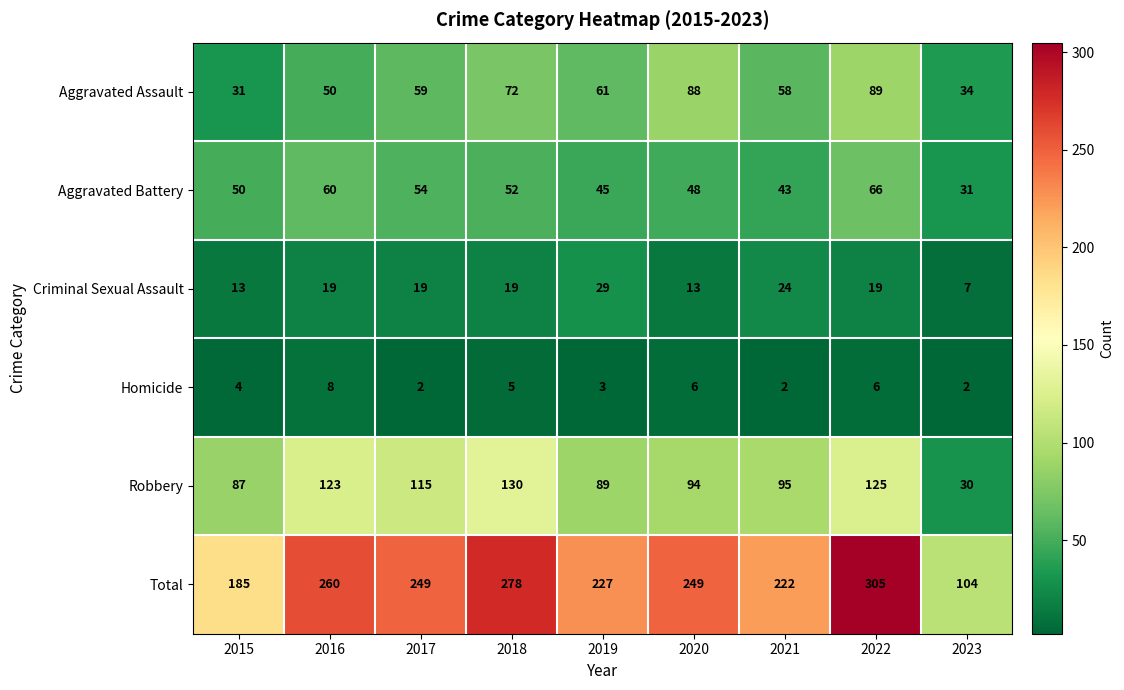

Which category has the highest value across all series?

2022